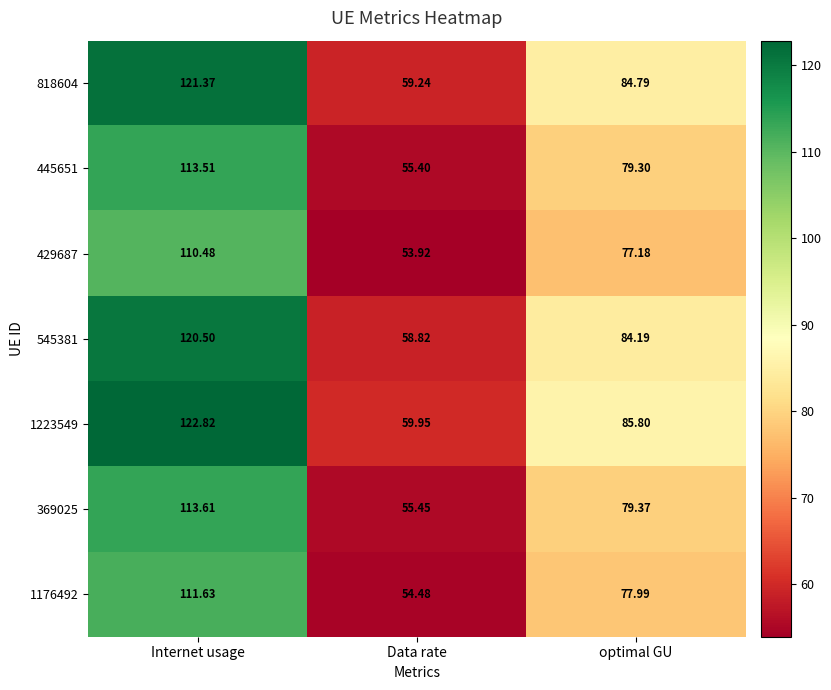

At which category is the sum across all series the highest?

Internet usage